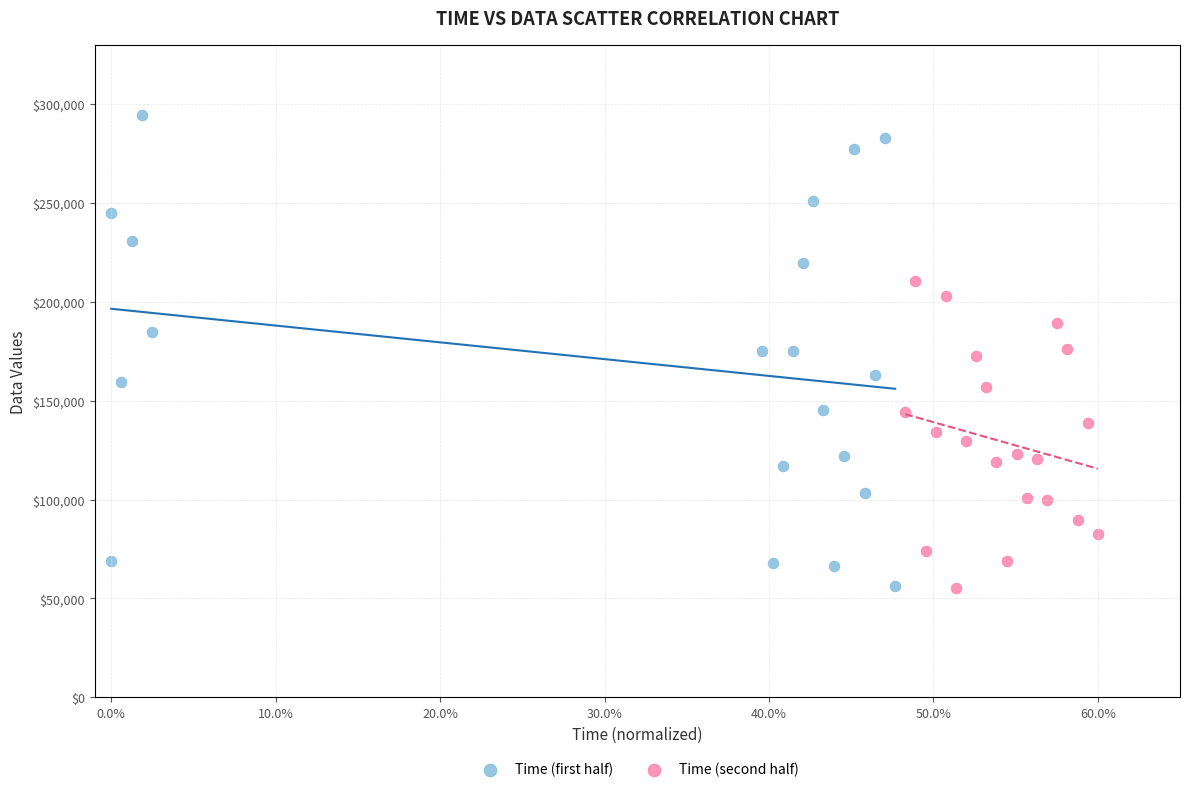

Which series contains the highest Y value?

Time (first half)